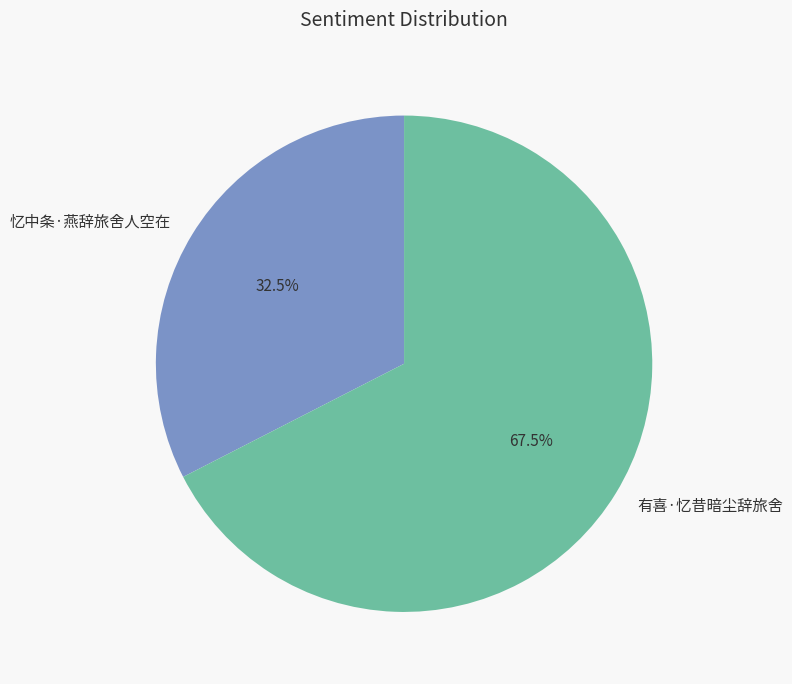

Which category has the smallest portion of the pie?

忆中条·燕辞旅舍人空在